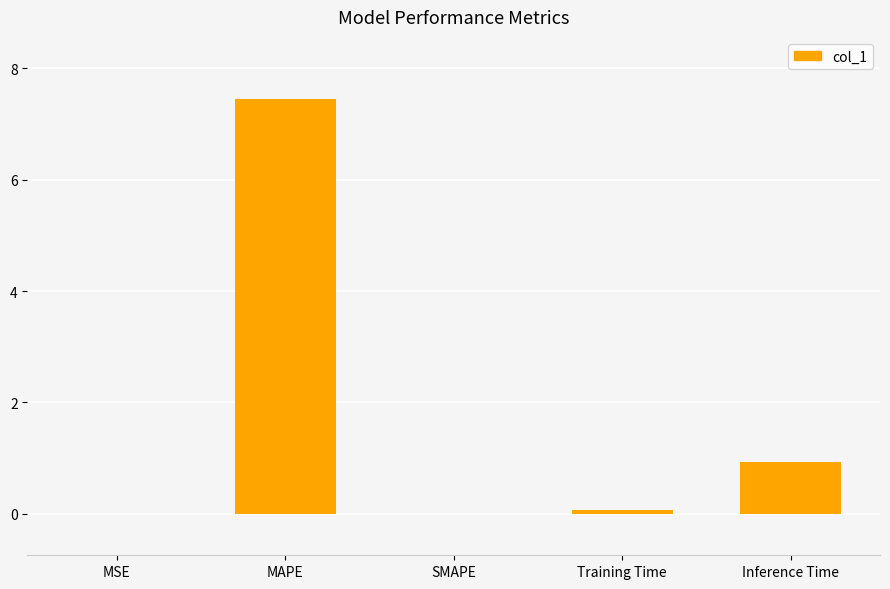

At which category does the chart reach its peak across all series?

MAPE